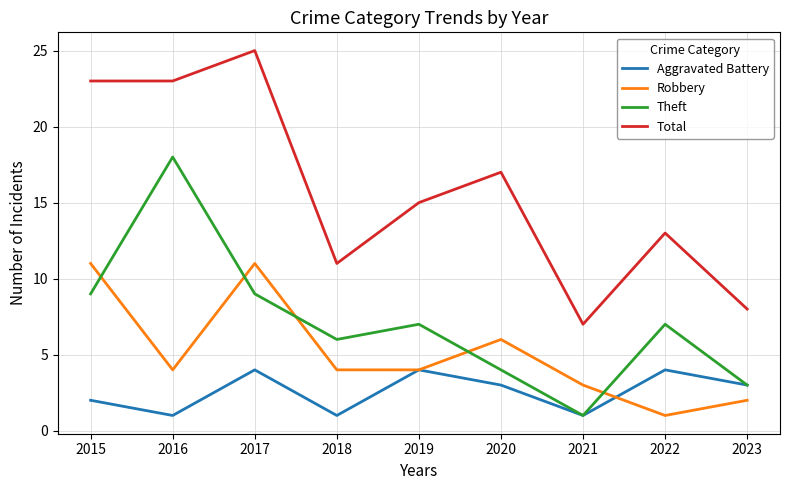

Where do Robbery and Theft first cross each other?

2015 and 2016